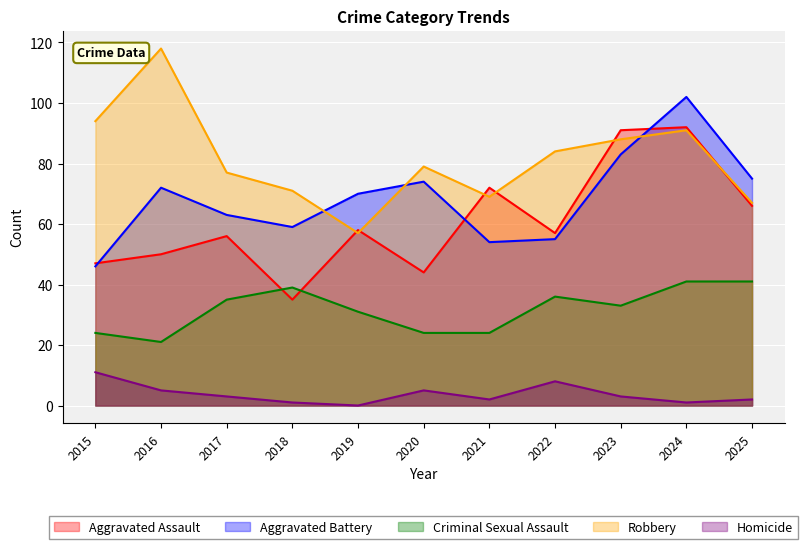

Reading left to right, transcribe all the data shown in this chart.

Aggravated Assault: 2015=47	2016=50	2017=56	2018=35	2019=58	2020=44	2021=72	2022=57	2023=91	2024=92	2025=66
Aggravated Battery: 2015=46	2016=72	2017=63	2018=59	2019=70	2020=74	2021=54	2022=55	2023=83	2024=102	2025=75
Criminal Sexual Assault: 2015=24	2016=21	2017=35	2018=39	2019=31	2020=24	2021=24	2022=36	2023=33	2024=41	2025=41
Robbery: 2015=94	2016=118	2017=77	2018=71	2019=57	2020=79	2021=69	2022=84	2023=88	2024=91	2025=67
Homicide: 2015=11	2016=5	2017=3	2018=1	2019=0	2020=5	2021=2	2022=8	2023=3	2024=1	2025=2